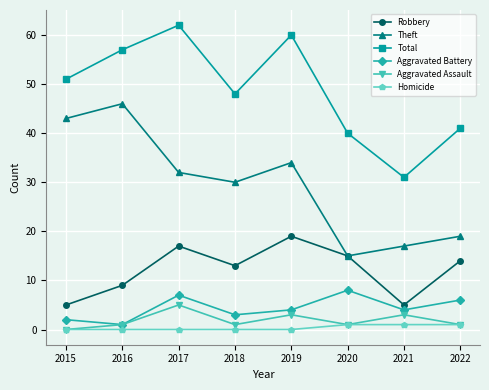

Is it true that Total equals 31 at 2021?

True